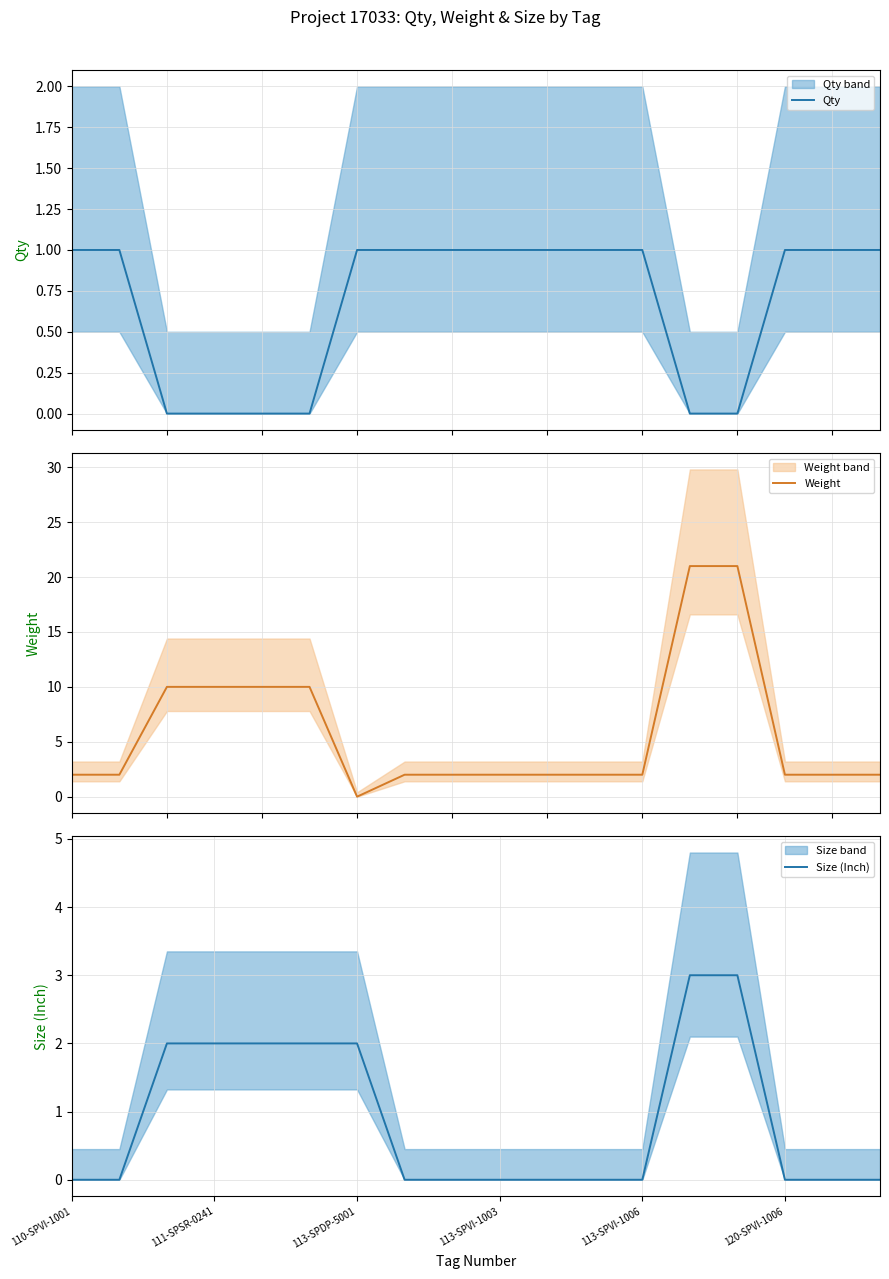

The Size (Inch) series shows -2 at 120-SPVI-1006. True or false?

False